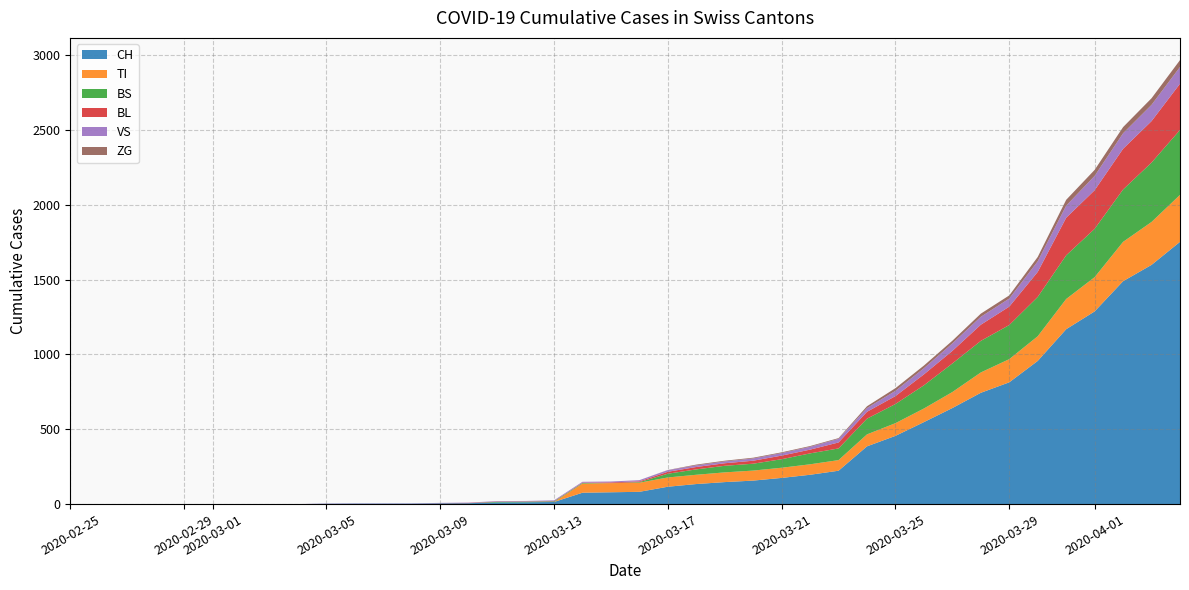

Reading left to right, what are all the values shown in this chart?

CH: 2020-02-25=0	2020-02-26=0	2020-02-27=0	2020-02-28=0	2020-02-29=0	2020-03-01=0	2020-03-02=0	2020-03-03=0	2020-03-04=0	2020-03-05=2	2020-03-06=3	2020-03-07=3	2020-03-08=3	2020-03-09=5	2020-03-10=6	2020-03-11=11	2020-03-12=12	2020-03-13=14	2020-03-14=76	2020-03-15=79	2020-03-16=82	2020-03-17=116	2020-03-18=134	2020-03-19=147	2020-03-20=157	2020-03-21=175	2020-03-22=196	2020-03-23=223	2020-03-24=386	2020-03-25=456	2020-03-26=548	2020-03-27=642	2020-03-28=744	2020-03-29=814	2020-03-30=957	2020-03-31=1169	2020-04-01=1288	2020-04-02=1490	2020-04-03=1599	2020-04-04=1753
TI: 2020-02-25=0	2020-02-26=0	2020-02-27=0	2020-02-28=0	2020-02-29=0	2020-03-01=0	2020-03-02=0	2020-03-03=0	2020-03-04=0	2020-03-05=0	2020-03-06=0	2020-03-07=0	2020-03-08=0	2020-03-09=0	2020-03-10=0	2020-03-11=0	2020-03-12=0	2020-03-13=0	2020-03-14=61	2020-03-15=61	2020-03-16=61	2020-03-17=62	2020-03-18=62	2020-03-19=65	2020-03-20=67	2020-03-21=68	2020-03-22=70	2020-03-23=71	2020-03-24=80	2020-03-25=85	2020-03-26=91	2020-03-27=107	2020-03-28=136	2020-03-29=155	2020-03-30=165	2020-03-31=202	2020-04-01=229	2020-04-02=263	2020-04-03=287	2020-04-04=314
BS: 2020-02-25=0	2020-02-26=0	2020-02-27=0	2020-02-28=0	2020-02-29=0	2020-03-01=0	2020-03-02=0	2020-03-03=0	2020-03-04=0	2020-03-05=0	2020-03-06=0	2020-03-07=0	2020-03-08=0	2020-03-09=0	2020-03-10=0	2020-03-11=4	2020-03-12=4	2020-03-13=4	2020-03-14=4	2020-03-15=0	2020-03-16=4	2020-03-17=25	2020-03-18=36	2020-03-19=44	2020-03-20=46	2020-03-21=57	2020-03-22=73	2020-03-23=78	2020-03-24=105	2020-03-25=128	2020-03-26=155	2020-03-27=191	2020-03-28=211	2020-03-29=228	2020-03-30=263	2020-03-31=292	2020-04-01=323	2020-04-02=350	2020-04-03=397	2020-04-04=434
BL: 2020-02-25=0	2020-02-26=0	2020-02-27=0	2020-02-28=0	2020-02-29=0	2020-03-01=0	2020-03-02=0	2020-03-03=0	2020-03-04=0	2020-03-05=0	2020-03-06=0	2020-03-07=0	2020-03-08=0	2020-03-09=1	2020-03-10=2	2020-03-11=2	2020-03-12=2	2020-03-13=2	2020-03-14=2	2020-03-15=5	2020-03-16=5	2020-03-17=13	2020-03-18=16	2020-03-19=17	2020-03-20=20	2020-03-21=24	2020-03-22=25	2020-03-23=40	2020-03-24=46	2020-03-25=53	2020-03-26=73	2020-03-27=84	2020-03-28=108	2020-03-29=123	2020-03-30=167	2020-03-31=251	2020-04-01=258	2020-04-02=272	2020-04-03=277	2020-04-04=309
VS: 2020-02-25=0	2020-02-26=0	2020-02-27=0	2020-02-28=0	2020-02-29=0	2020-03-01=0	2020-03-02=0	2020-03-03=0	2020-03-04=0	2020-03-05=2	2020-03-06=2	2020-03-07=2	2020-03-08=2	2020-03-09=2	2020-03-10=2	2020-03-11=3	2020-03-12=3	2020-03-13=5	2020-03-14=6	2020-03-15=6	2020-03-16=8	2020-03-17=11	2020-03-18=11	2020-03-19=12	2020-03-20=15	2020-03-21=17	2020-03-22=19	2020-03-23=24	2020-03-24=25	2020-03-25=35	2020-03-26=41	2020-03-27=50	2020-03-28=53	2020-03-29=54	2020-03-30=71	2020-03-31=81	2020-04-01=96	2020-04-02=104	2020-04-03=109	2020-04-04=112
ZG: 2020-02-25=0	2020-02-26=0	2020-02-27=0	2020-02-28=0	2020-02-29=0	2020-03-01=0	2020-03-02=0	2020-03-03=0	2020-03-04=0	2020-03-05=0	2020-03-06=0	2020-03-07=0	2020-03-08=0	2020-03-09=0	2020-03-10=0	2020-03-11=0	2020-03-12=0	2020-03-13=0	2020-03-14=0	2020-03-15=0	2020-03-16=0	2020-03-17=1	2020-03-18=5	2020-03-19=5	2020-03-20=5	2020-03-21=5	2020-03-22=5	2020-03-23=5	2020-03-24=12	2020-03-25=18	2020-03-26=18	2020-03-27=18	2020-03-28=21	2020-03-29=21	2020-03-30=29	2020-03-31=39	2020-04-01=40	2020-04-02=41	2020-04-03=44	2020-04-04=46